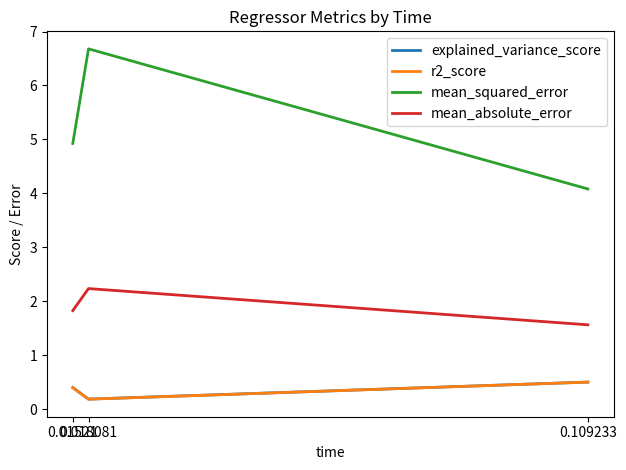

At which category is the sum across all series the highest?

0.018081